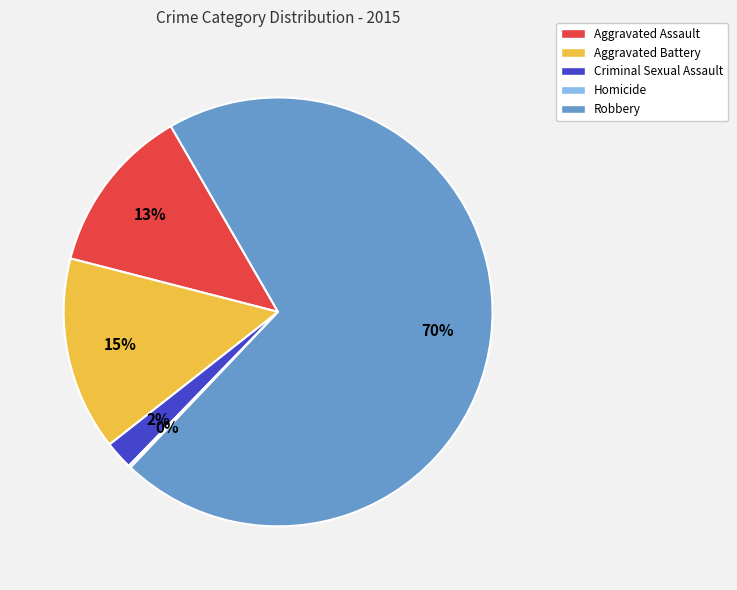

Which category accounts for the majority?

Robbery